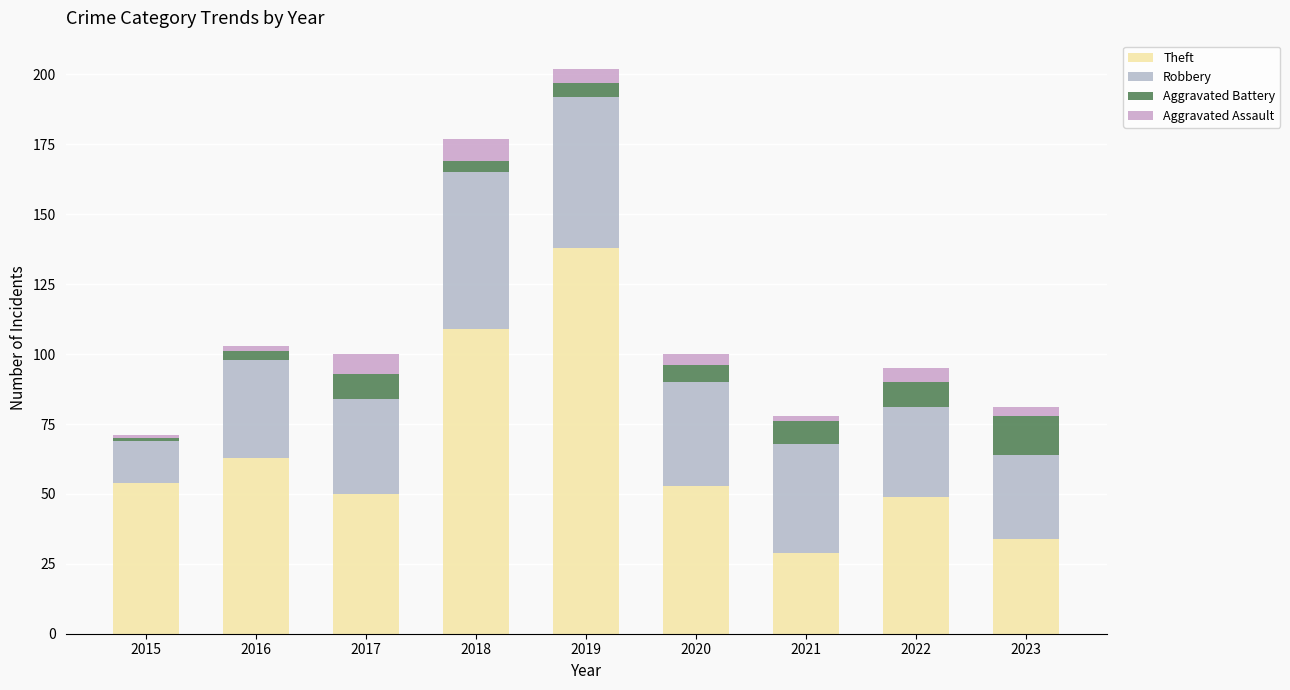

How many distinct data groups are displayed?

4